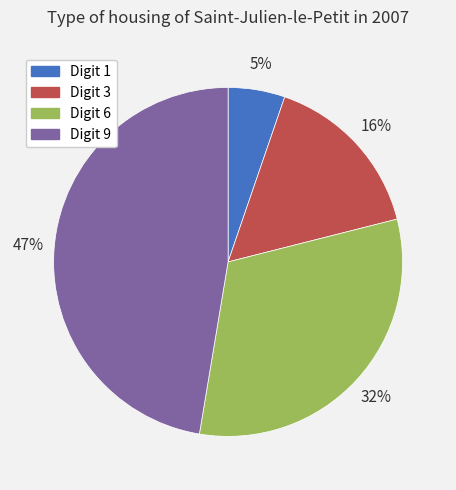

Which slice is the largest?

Digit 9